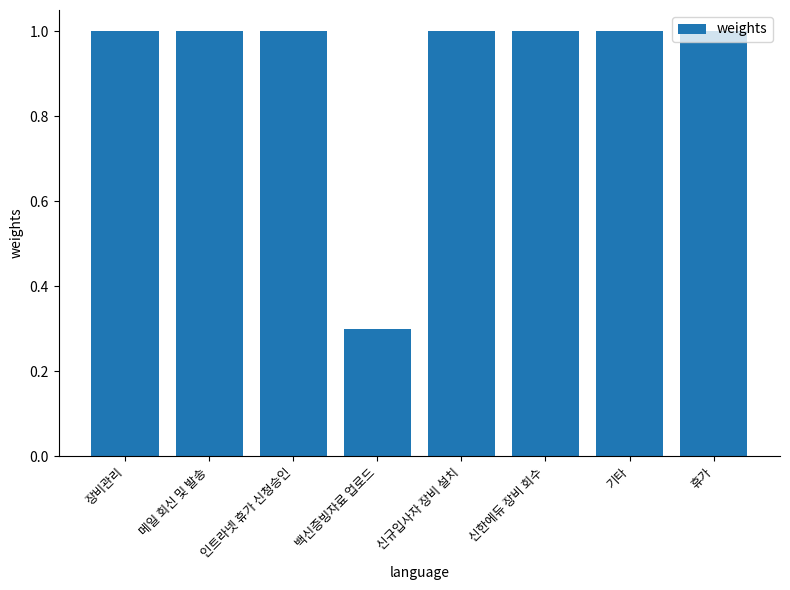

True or false: the data shows 1.0 at 신규입사자 장비 설치.

True